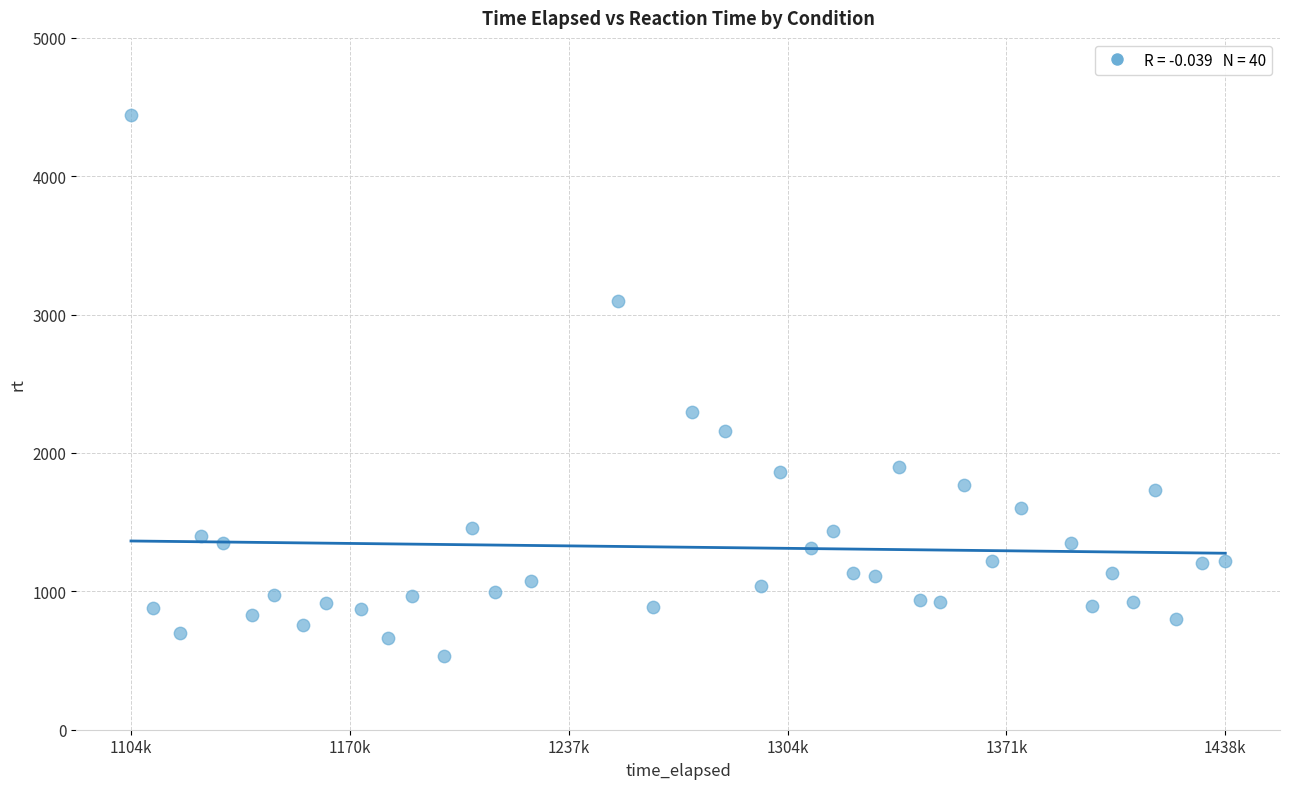

What Y value in the scatter plot is closest to 2486?

2297